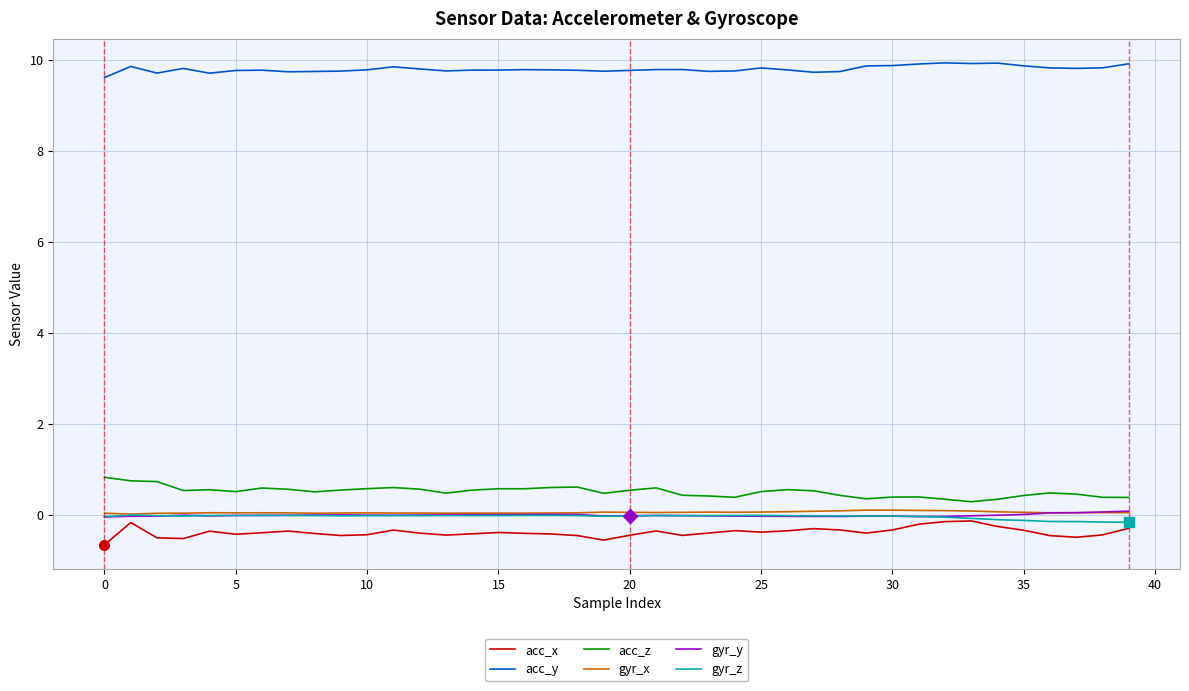

Count the number of data series in this chart.

6